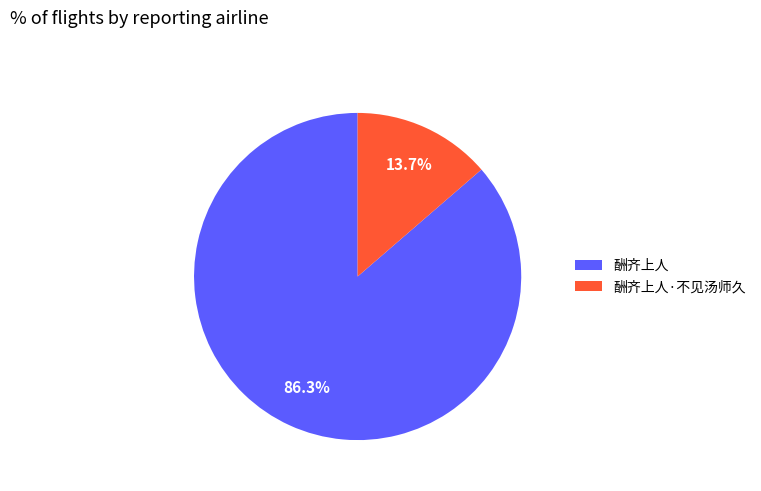

Which has a higher value, 酬齐上人 or 酬齐上人·不见汤师久?

酬齐上人